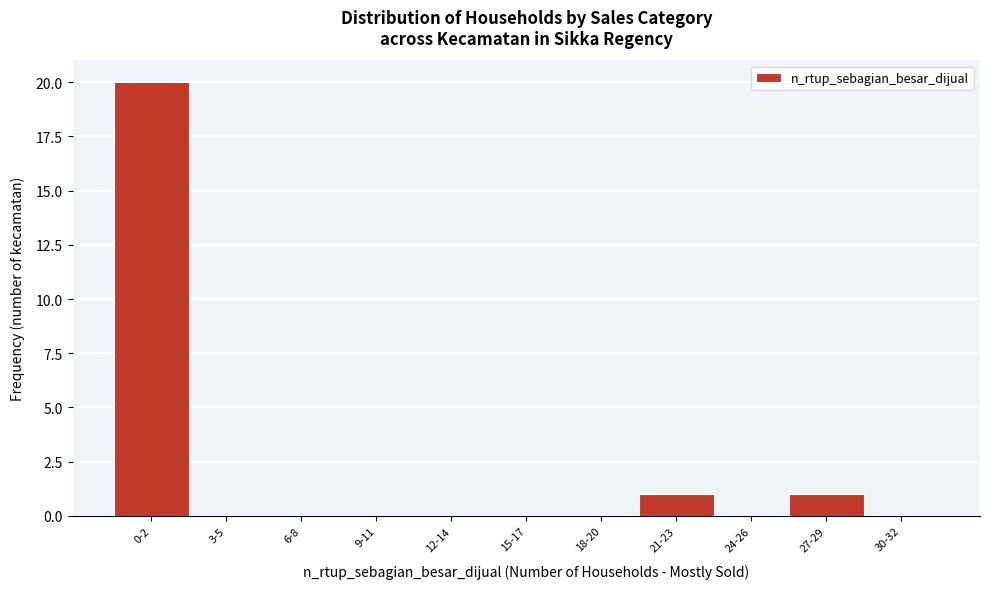

Reading left to right, extract all data points from this chart.

0-2=20	3-5=0	6-8=0	9-11=0	12-14=0	15-17=0	18-20=0	21-23=1	24-26=0	27-29=1	30-32=0